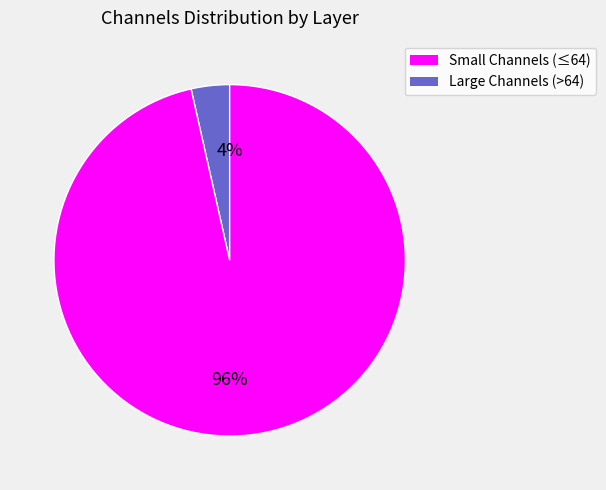

Which has a higher value, Small Channels (≤64) or Large Channels (>64)?

Large Channels (>64)